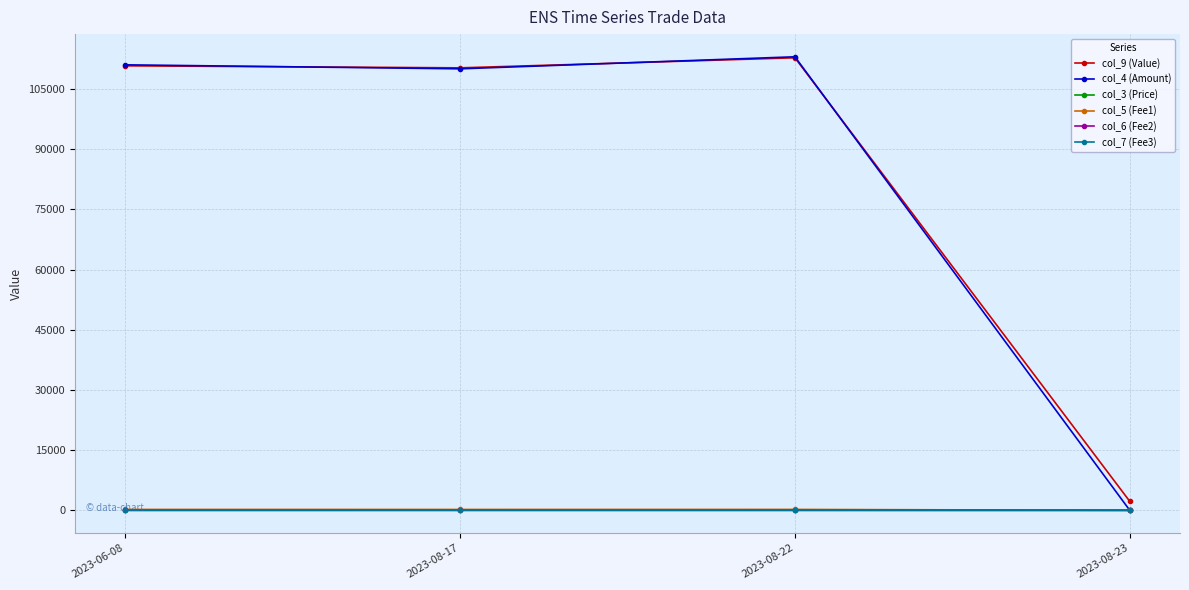

What is the spread (max minus min) of values at 2023-08-23?

2230.0